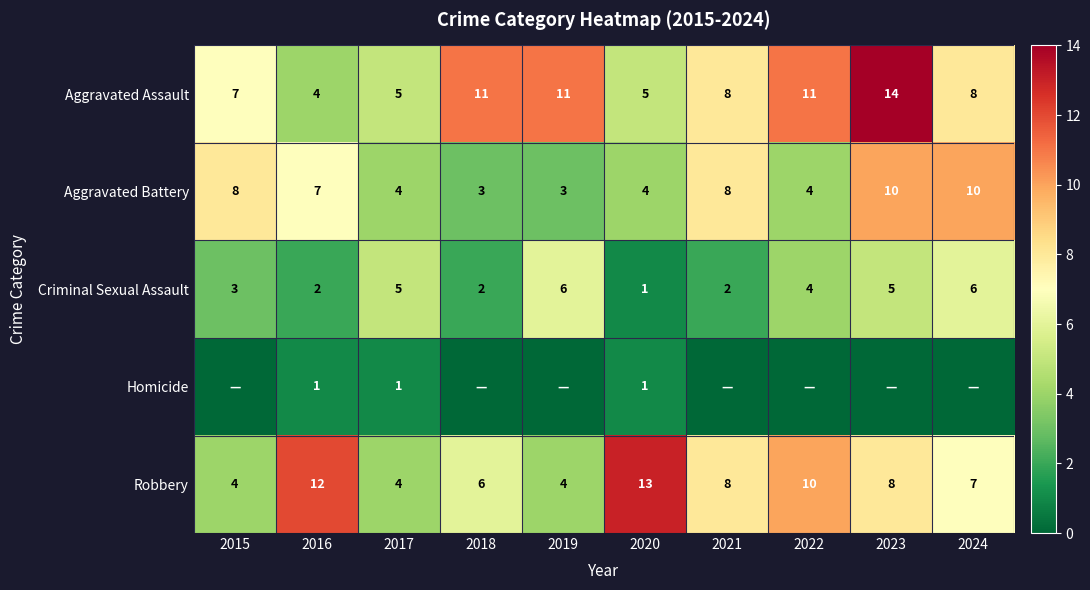

What is the approximate value of Robbery at 2021?

8